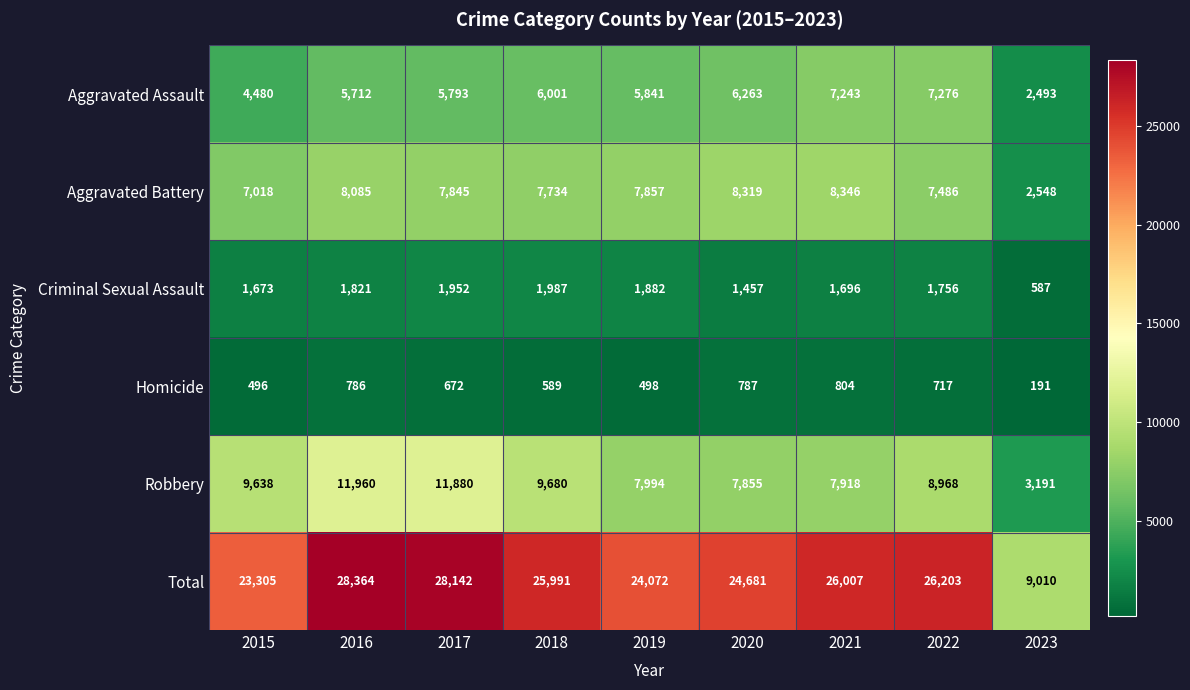

What is the smallest value displayed?

191